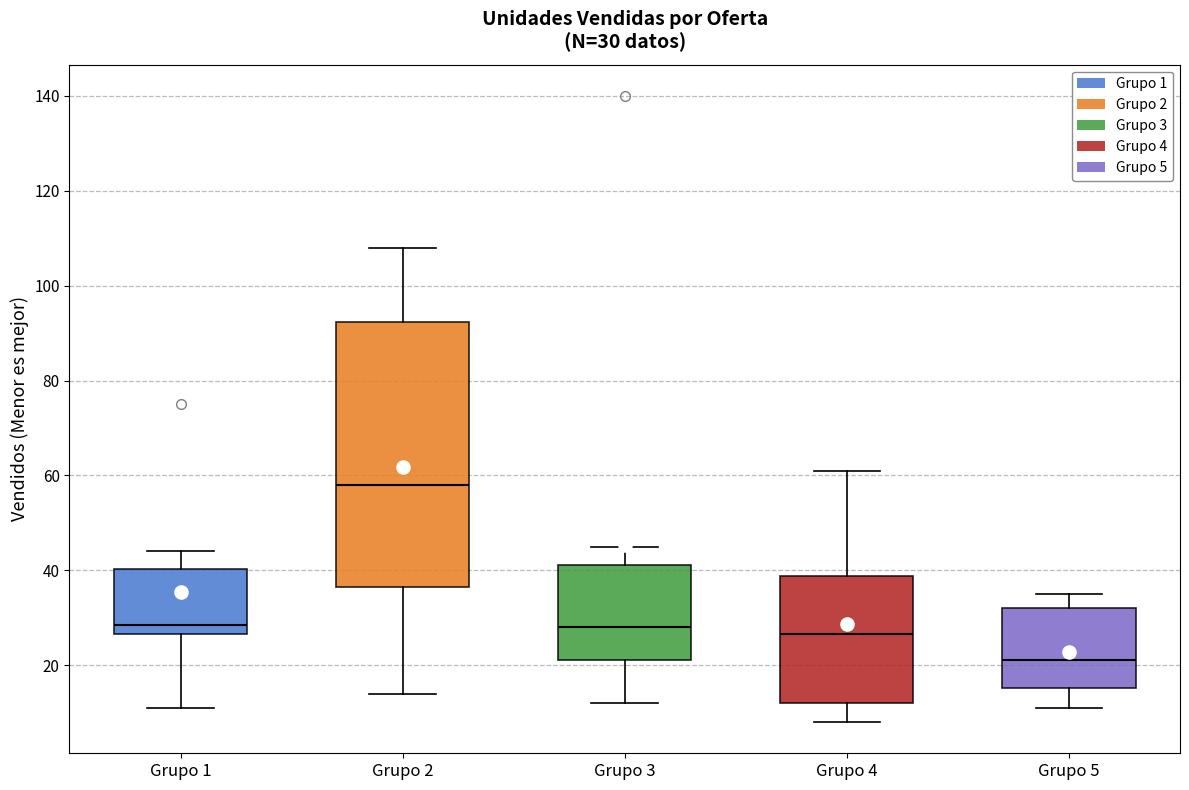

Which box is the tallest, from its lower edge to its upper edge?

Grupo 2